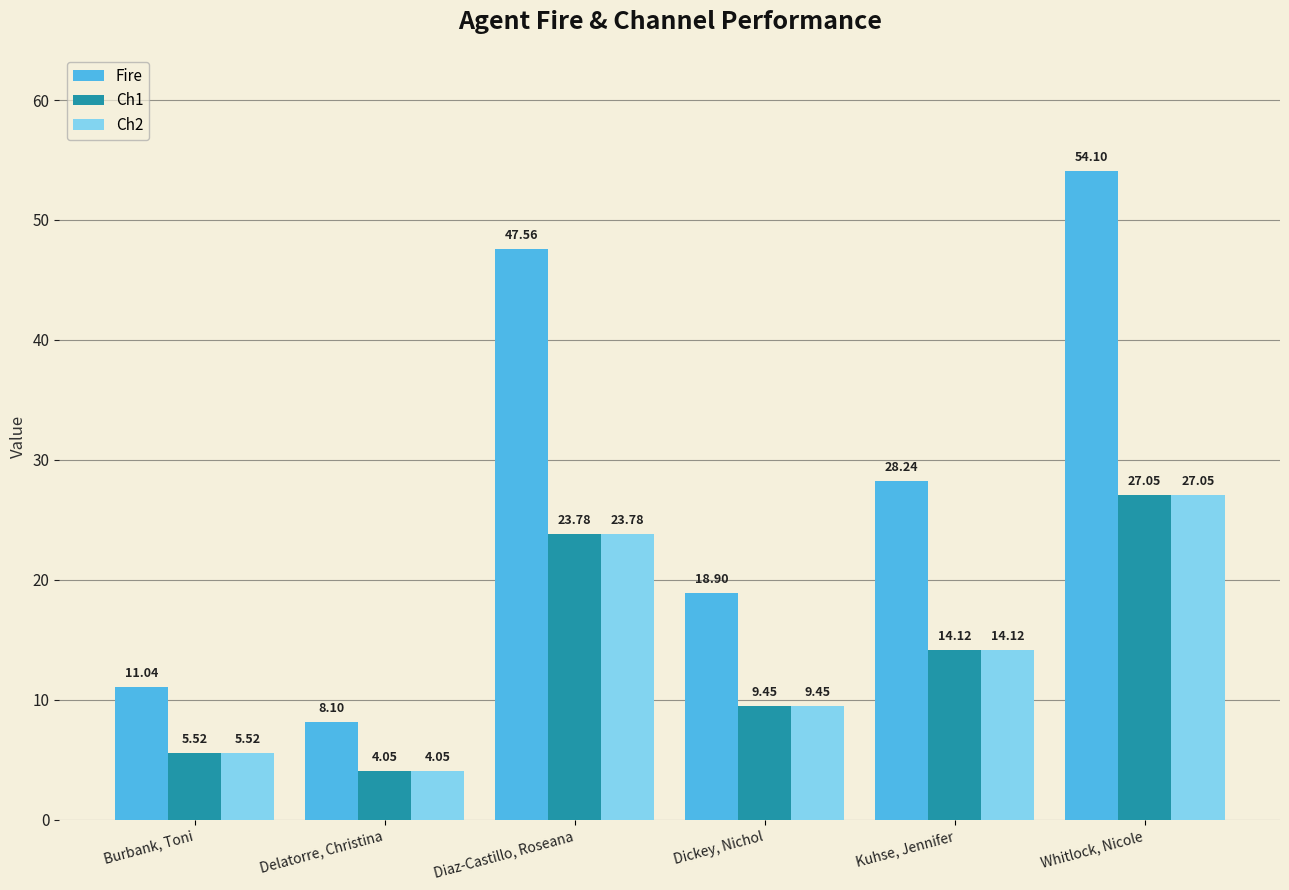

Count the number of categories in the chart.

6